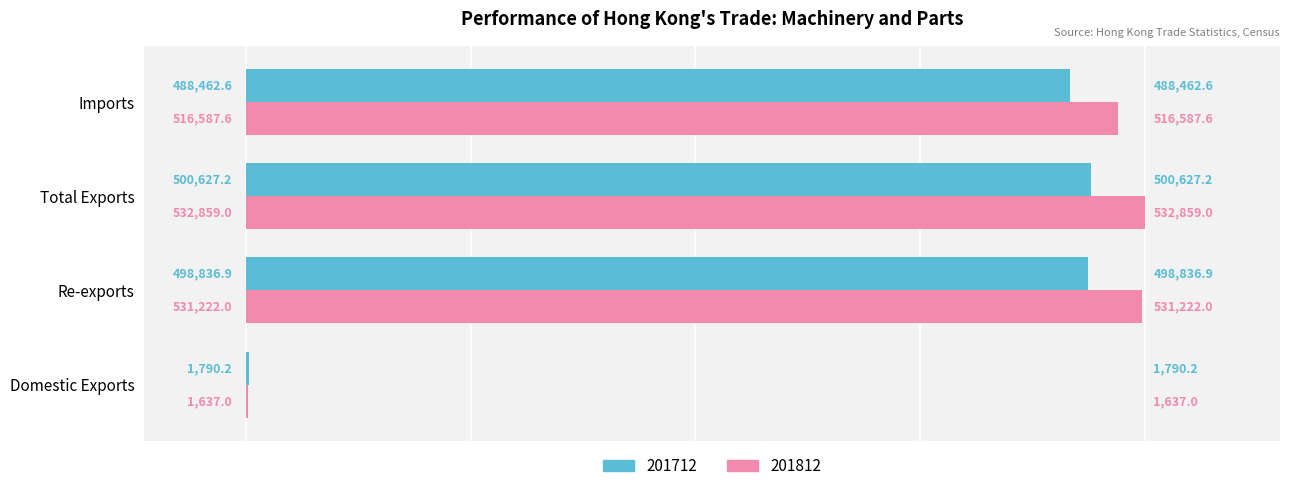

Which series has the widest spread of values?

201812